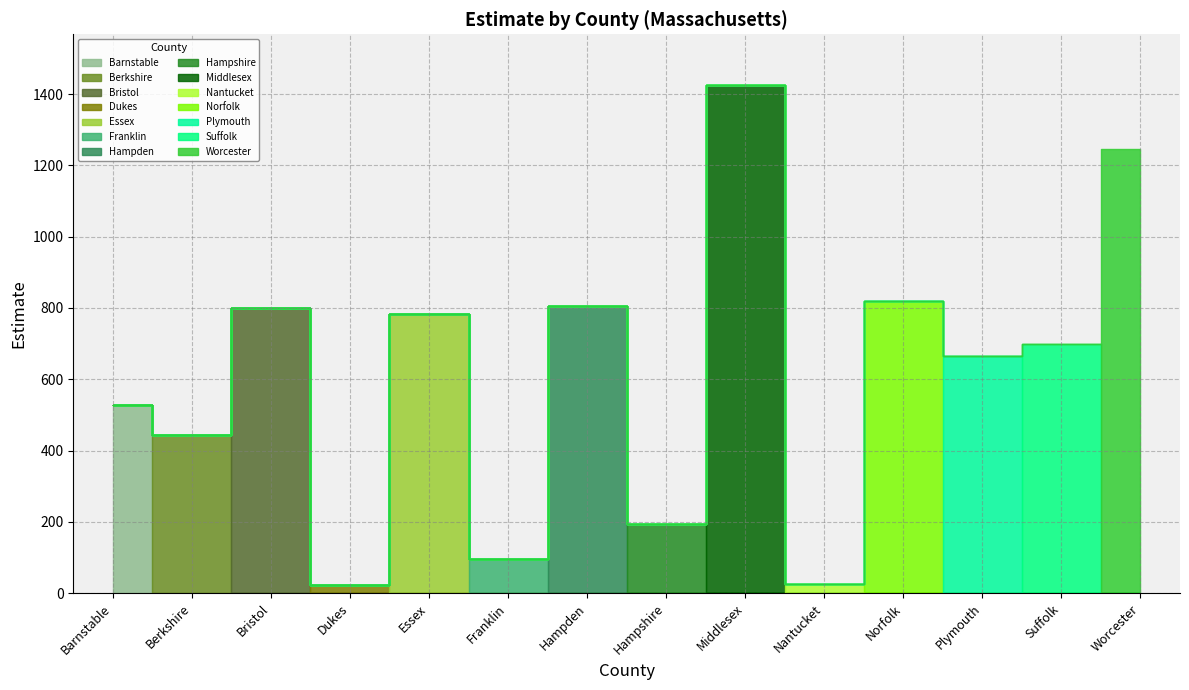

Does the chart have visible grid lines?

Yes